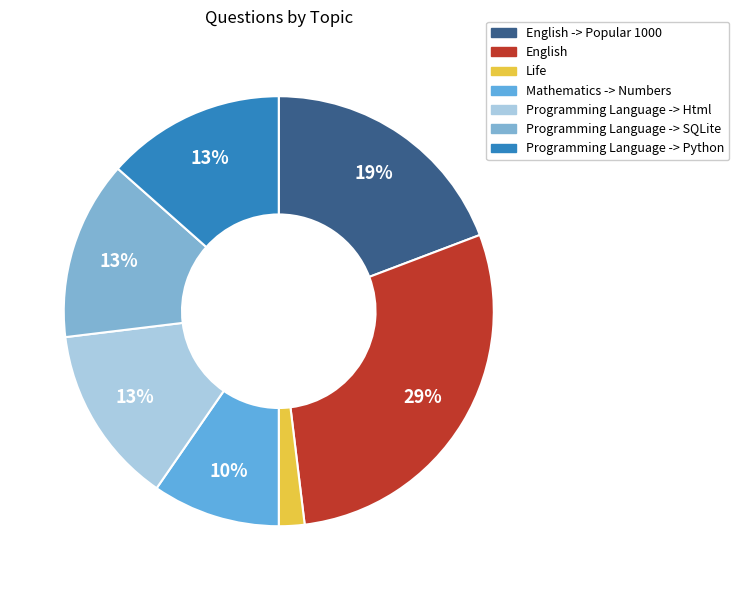

How many segments does this pie chart have?

7